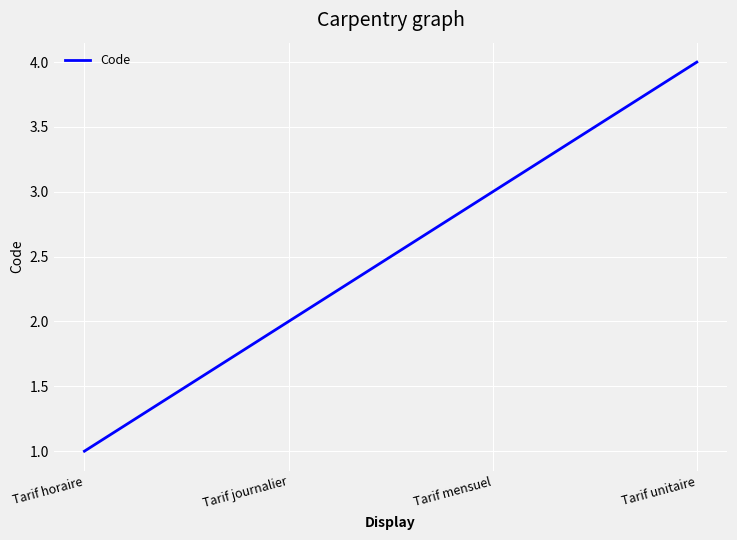

What is the ratio of the value at Tarif horaire to the value at Tarif mensuel?

0.3